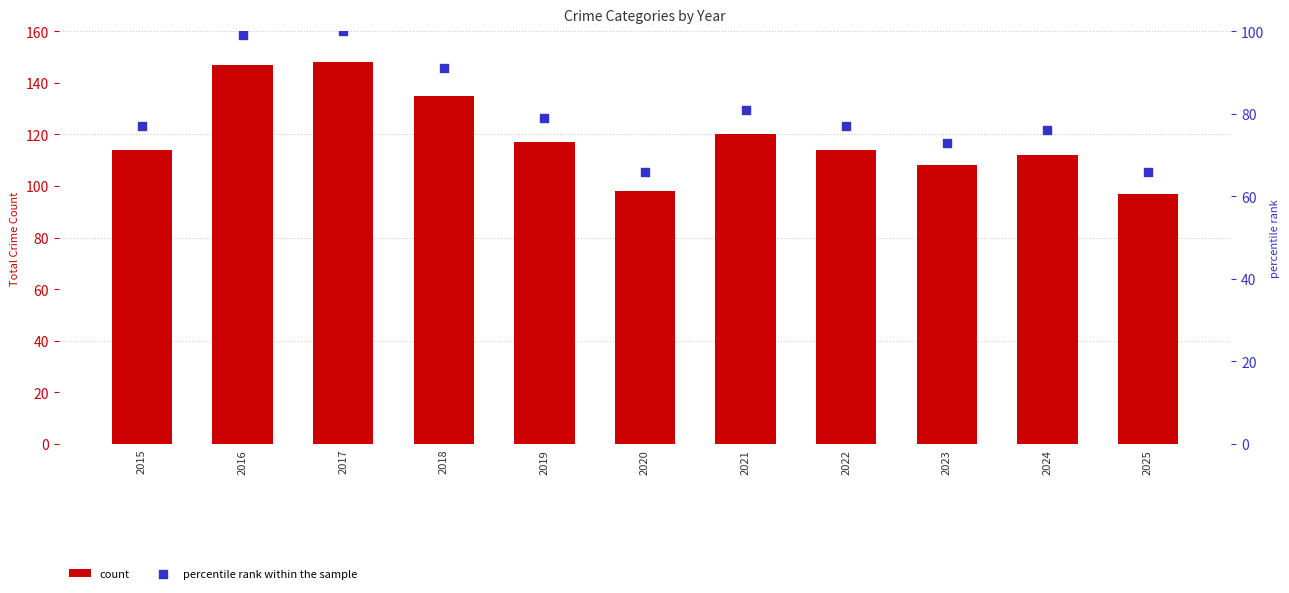

What are all the series names shown in the legend?

count, percentile rank within the sample